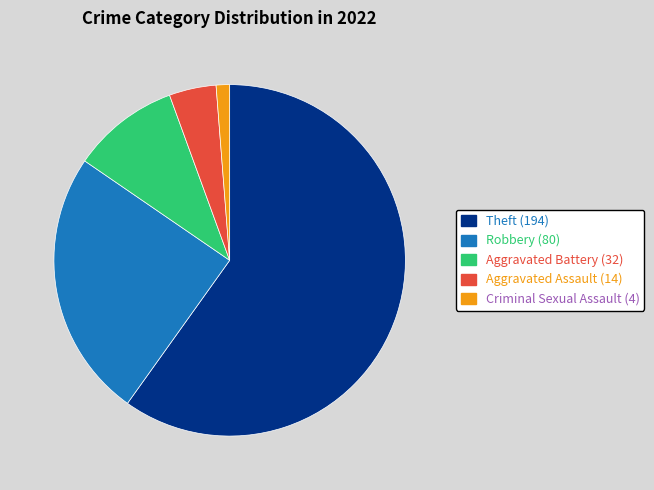

Is the sum of Criminal Sexual Assault (4) and Aggravated Assault (14) greater than half?

No